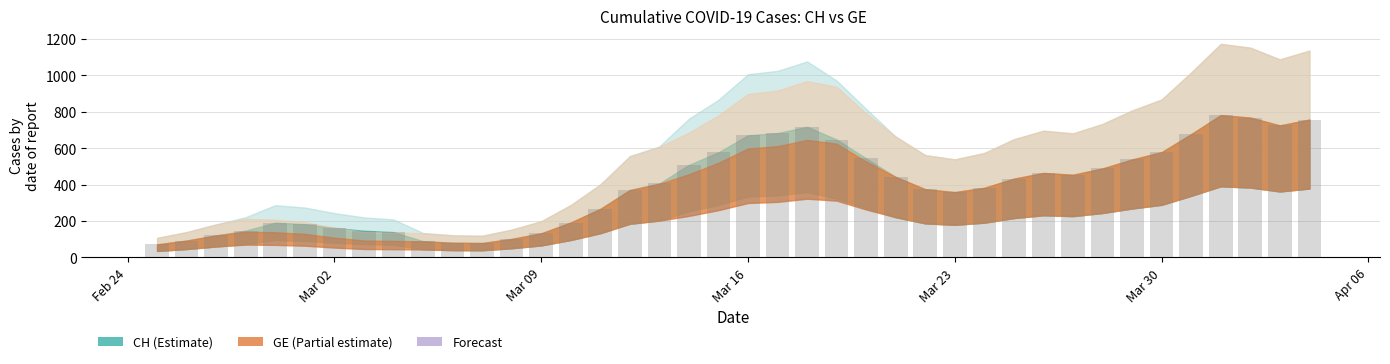

What is the difference between the second highest and minimum values?

696.2